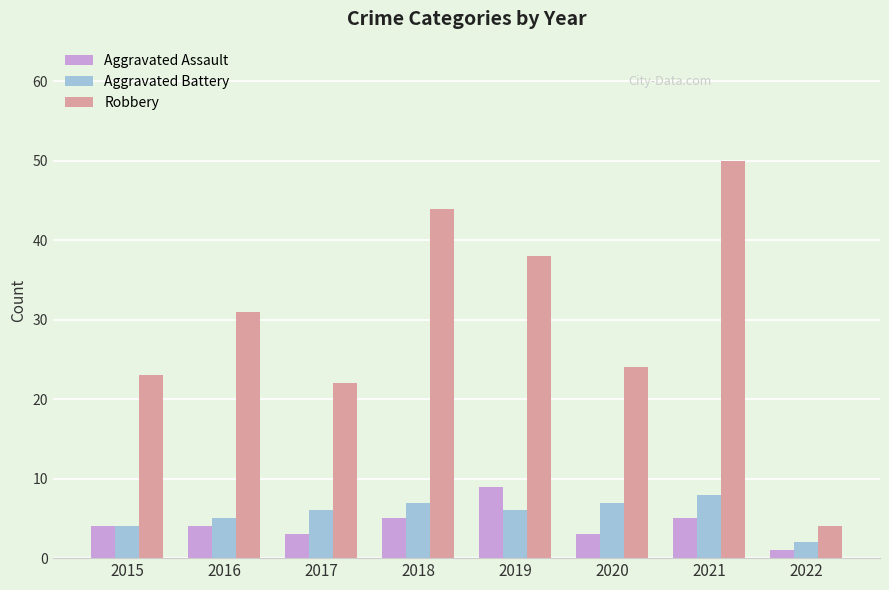

Count the Aggravated Battery values in the range 5 to 7.

5